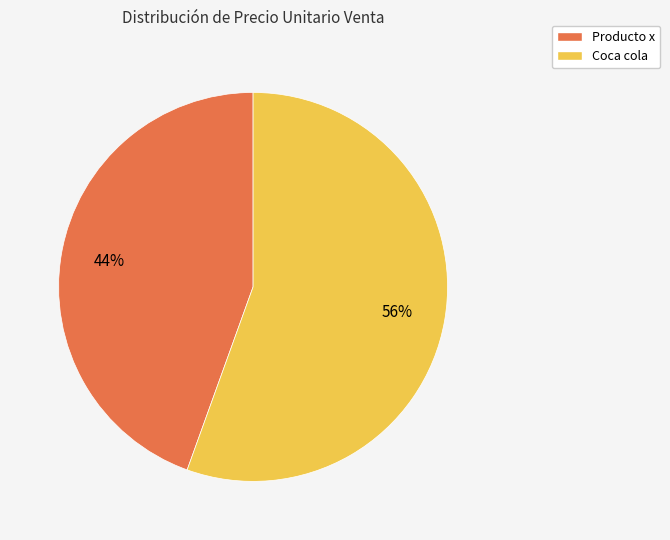

Which slice is the smallest?

Producto x